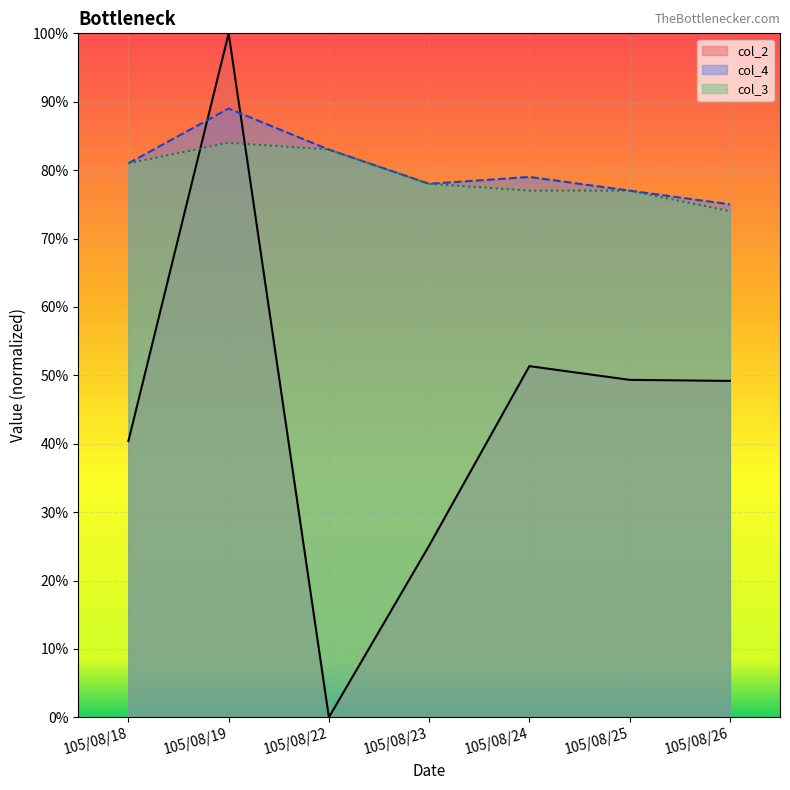

Does the chart display data point markers on the line(s)?

No